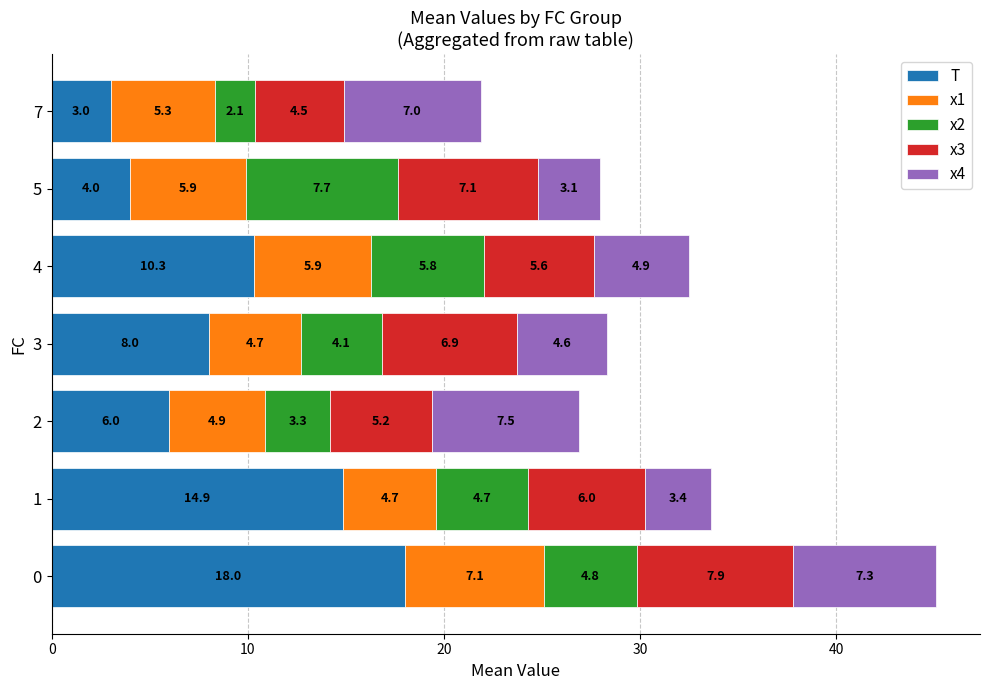

What is the total value across all series at 4?

32.5